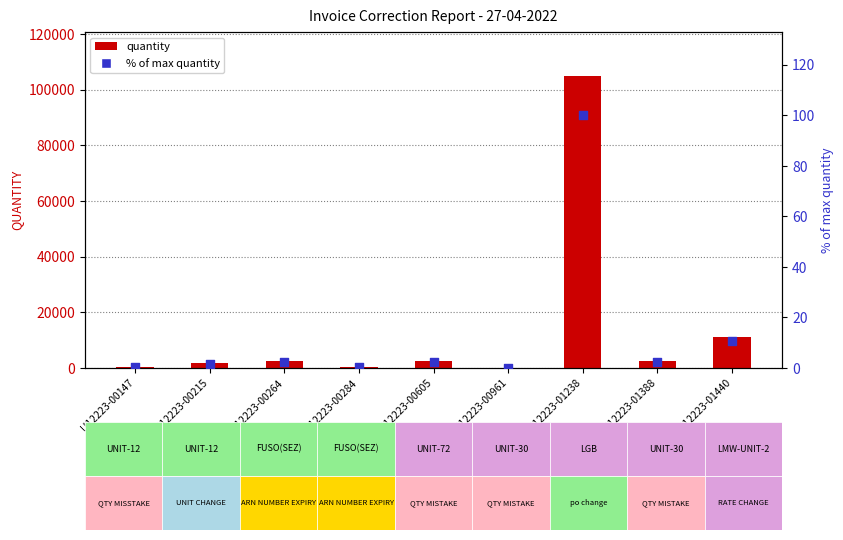

At how many categories does at least one series exceed 100660?

1